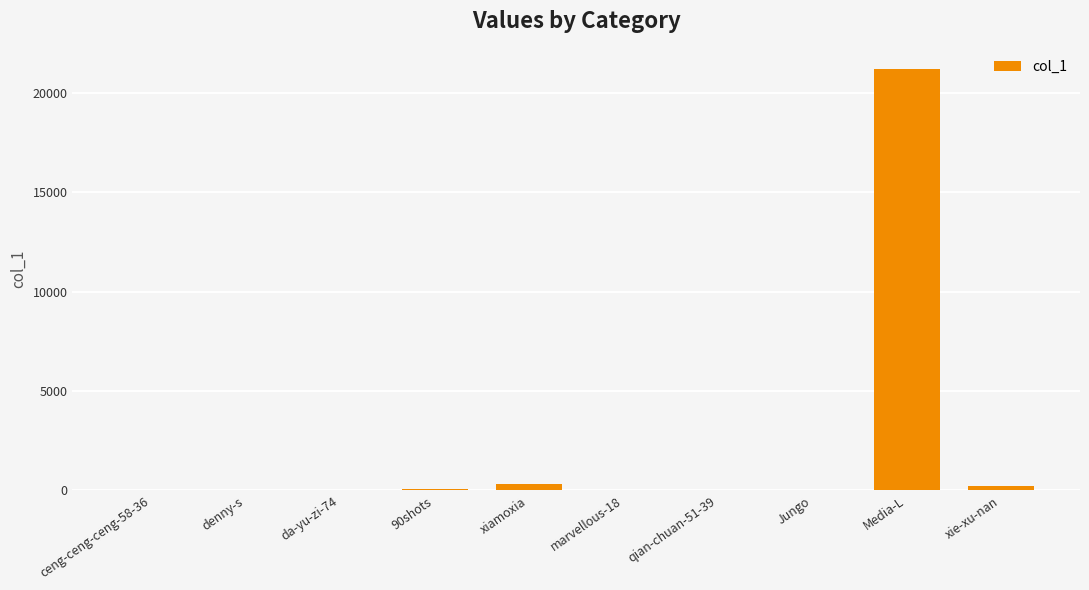

Which label corresponds to the largest value in the chart?

Media-L